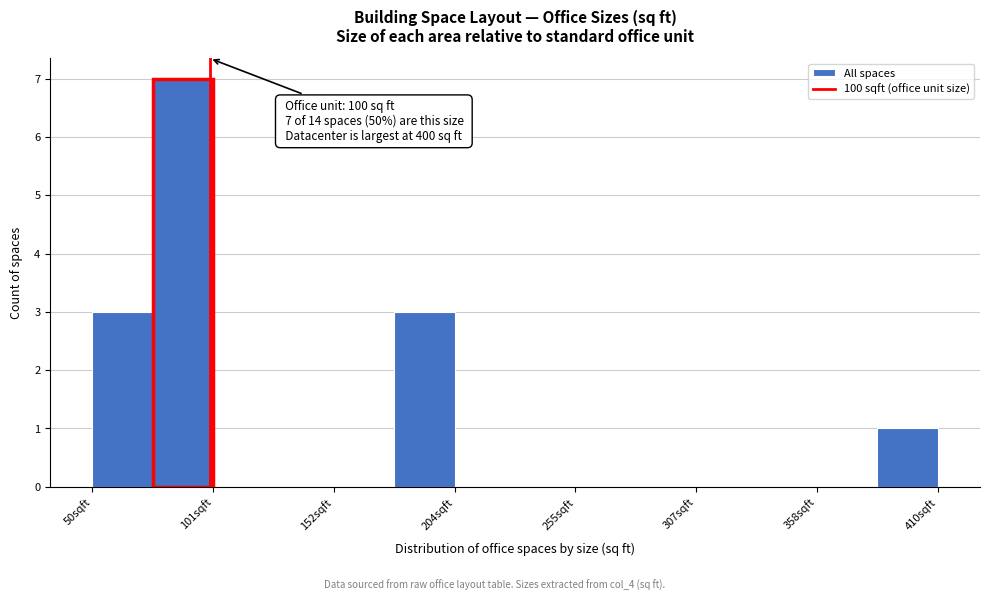

Around what value on the x-axis is the tallest bar? Give the approximate position of its centre, as read against the axis.

90